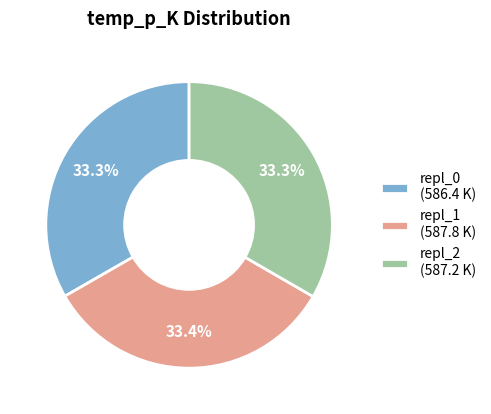

Count the number of slices in the pie.

3